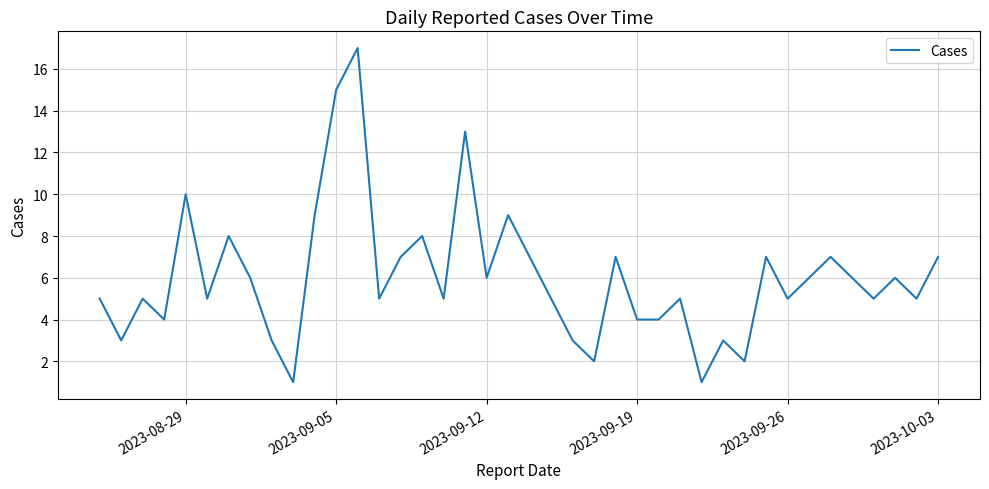

What is the maximum value shown in the chart?

17